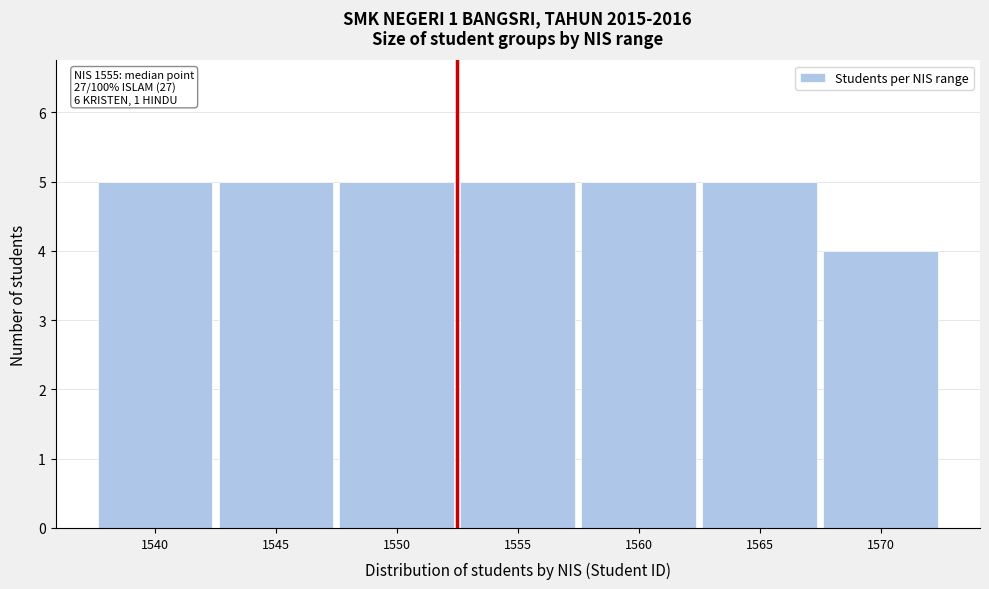

Reading left to right, transcribe all the data shown in this chart.

1540=5	1545=5	1550=5	1555=5	1560=5	1565=5	1570=4